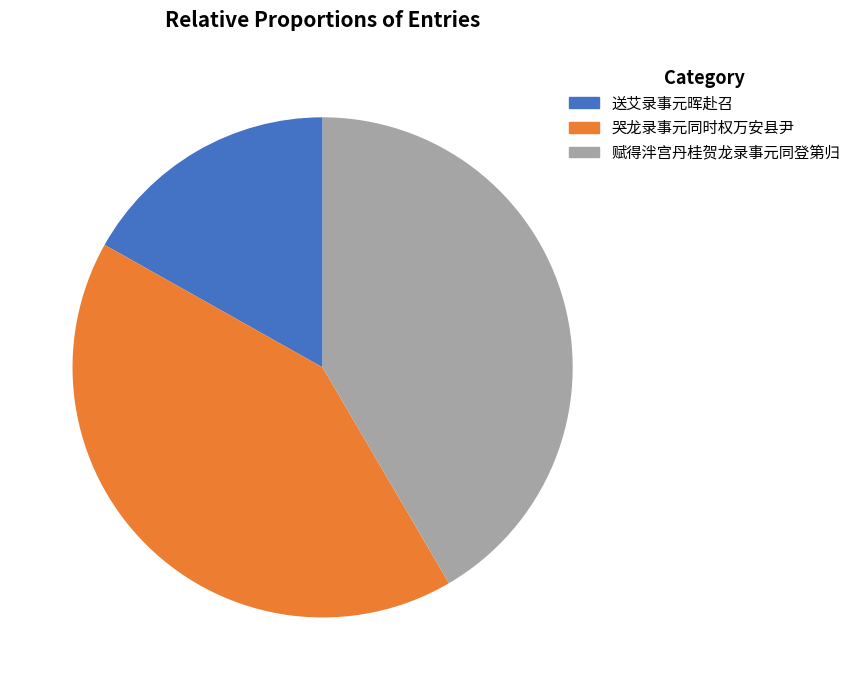

The 赋得泮宫丹桂贺龙录事元同登第归 slice represents 55% of the pie. True or false?

False